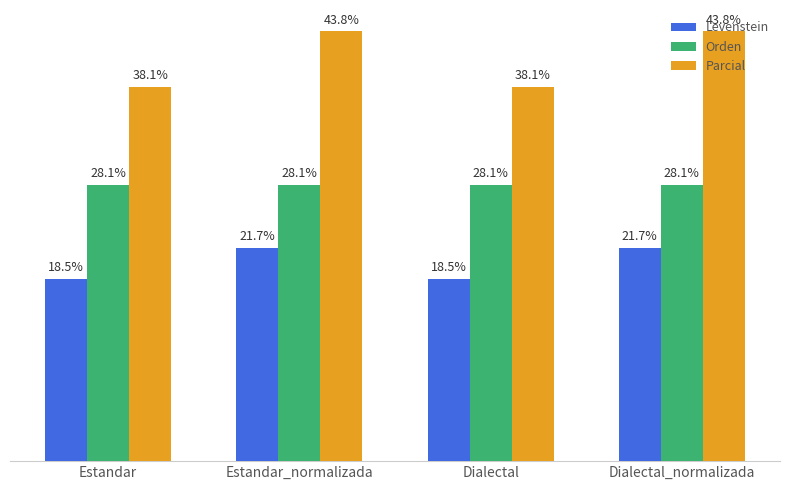

Which series has the widest spread of values?

Parcial